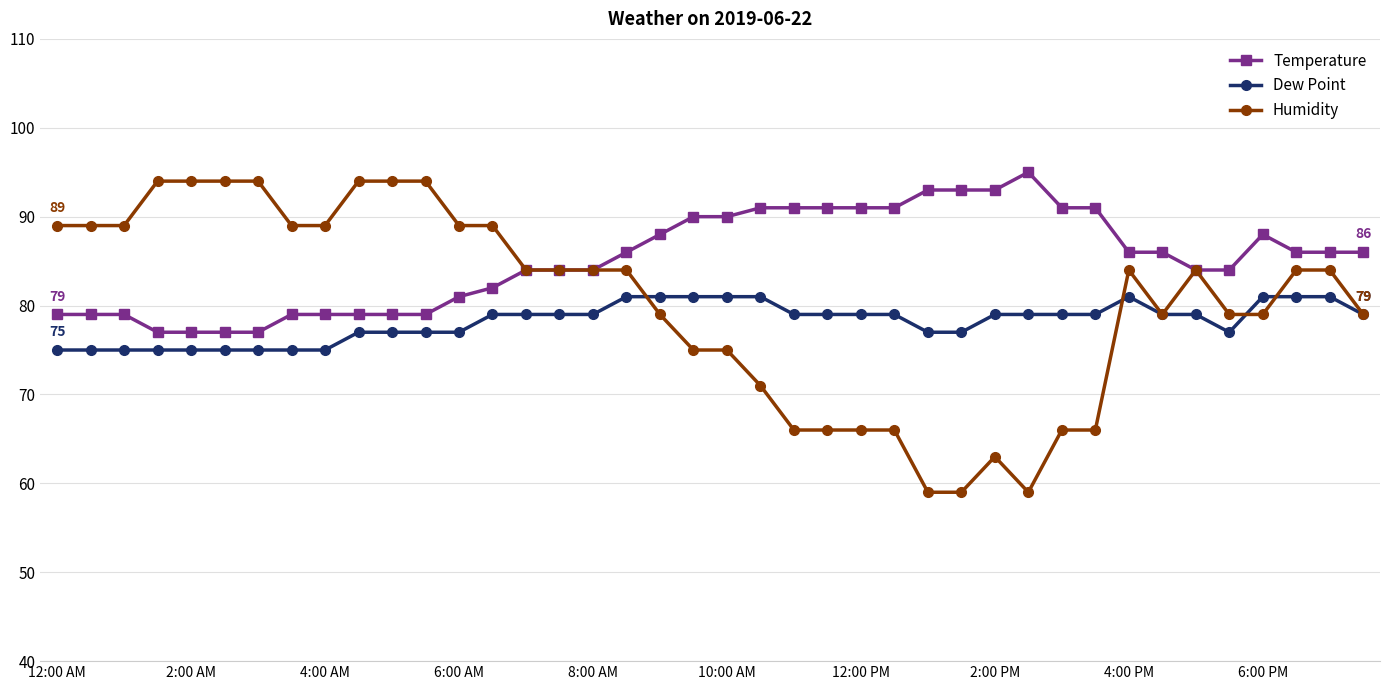

Reading left to right, list all the values displayed in this chart.

Temperature: 79	79	79	77	77	77	77	79	79	79	79	79	81	82	84	84	84	86	88	90	90	91	91	91	91	91	93	93	93	95	91	91	86	86	84	84	88	86	86	86
Dew Point: 75	75	75	75	75	75	75	75	75	77	77	77	77	79	79	79	79	81	81	81	81	81	79	79	79	79	77	77	79	79	79	79	81	79	79	77	81	81	81	79
Humidity: 89	89	89	94	94	94	94	89	89	94	94	94	89	89	84	84	84	84	79	75	75	71	66	66	66	66	59	59	63	59	66	66	84	79	84	79	79	84	84	79